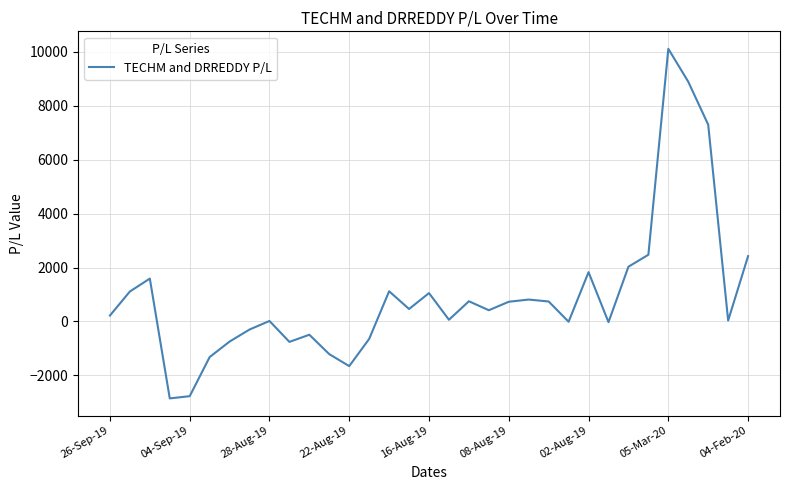

What is the difference between the maximum and minimum values?

12961.8